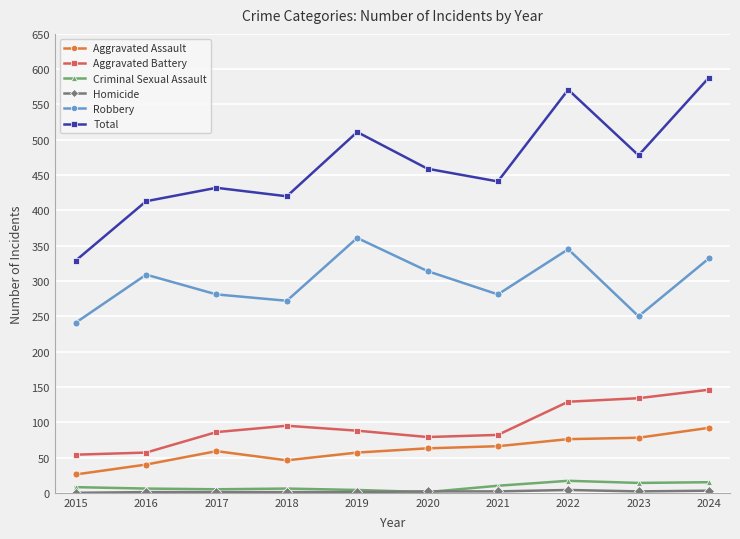

At which category does the chart reach its peak across all series?

2024